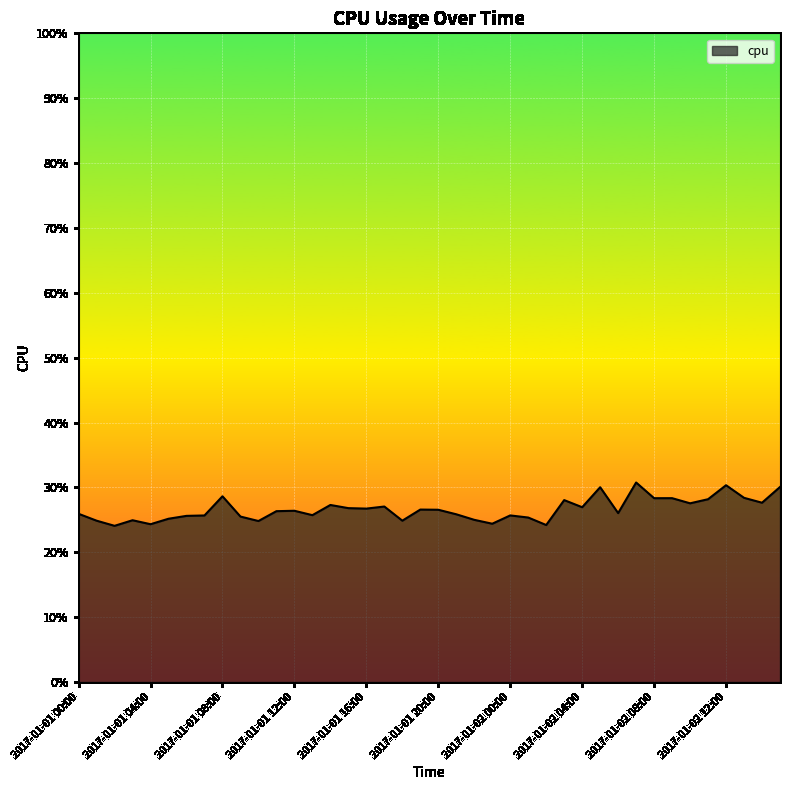

Does the chart have visible grid lines?

Yes